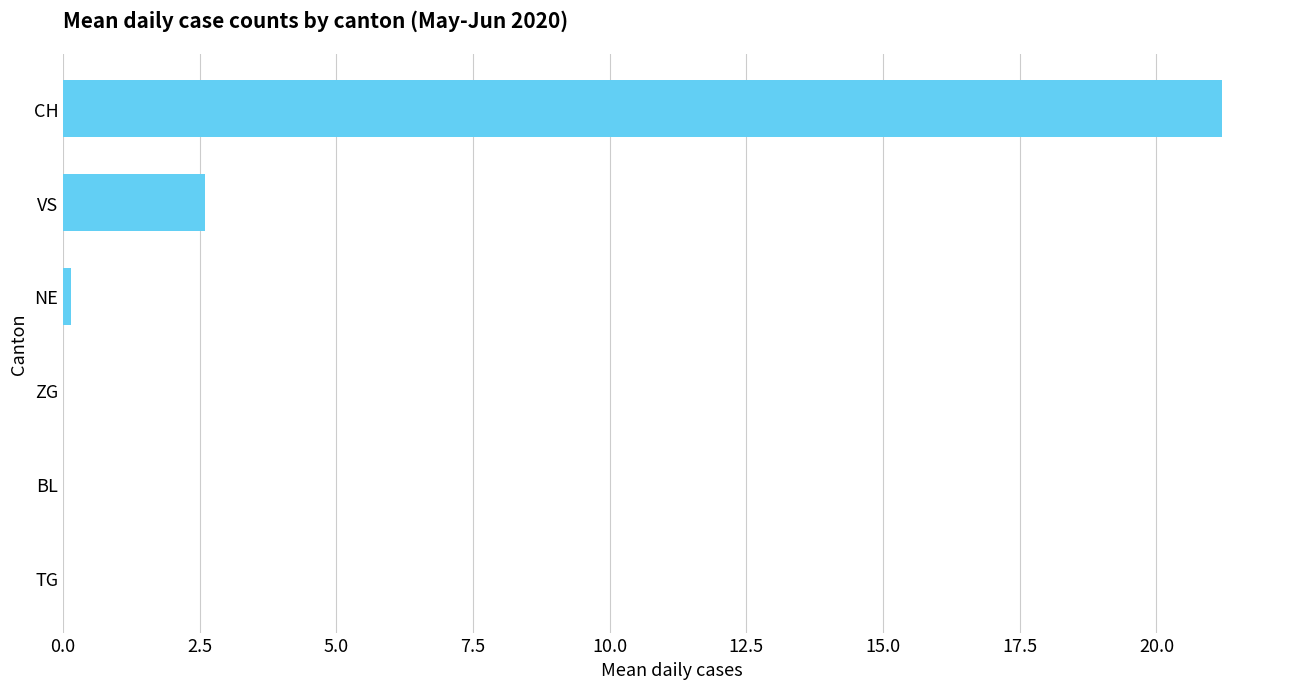

How many data points does each series have?

6